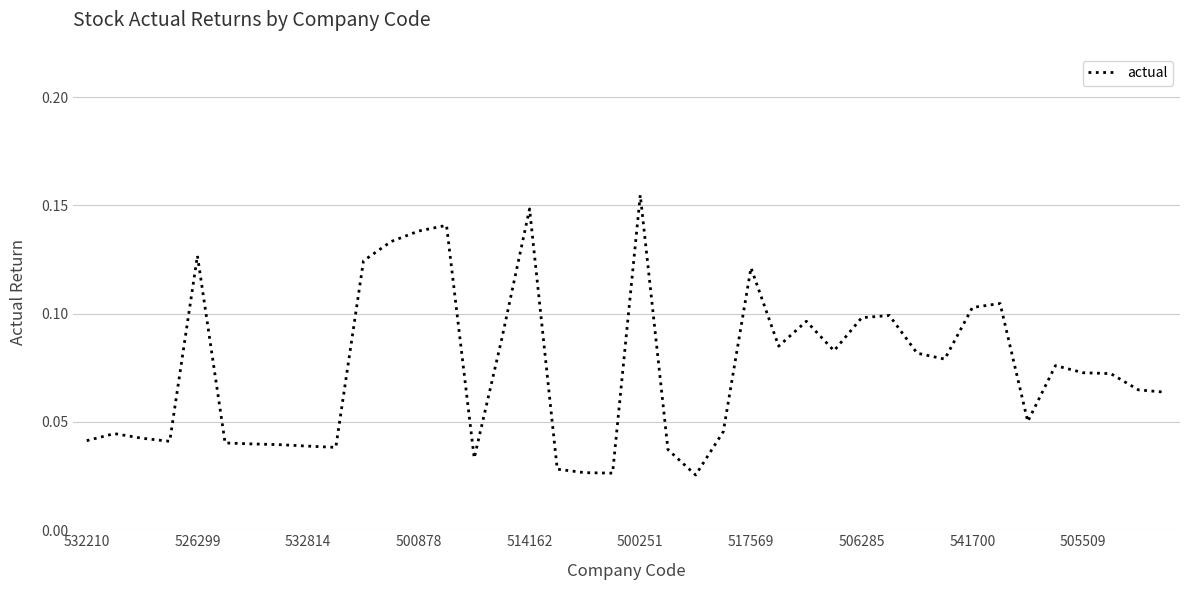

Which category has the highest value across all series?

500251